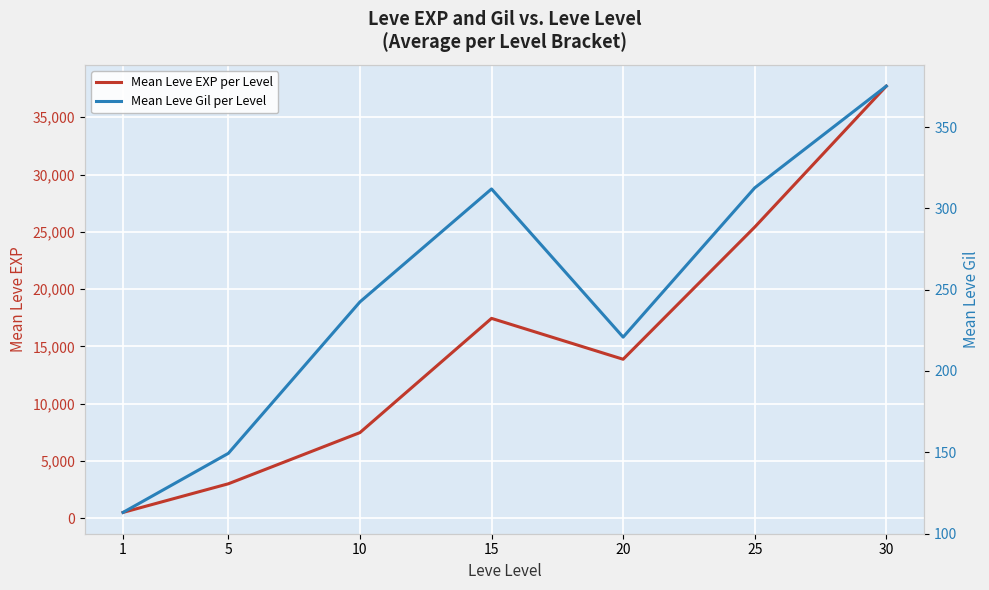

Between 1 and 15, which is larger?

15